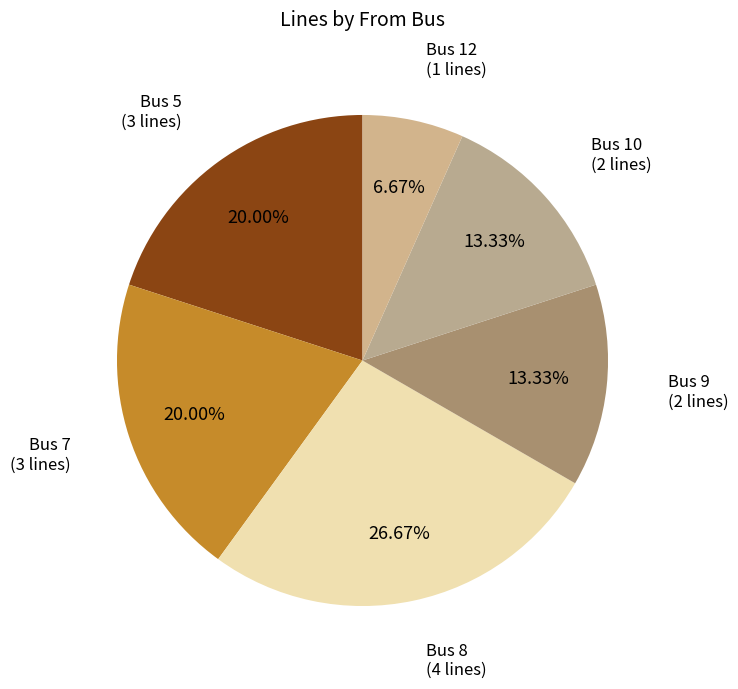

Which category has the biggest portion of the pie?

Bus 8